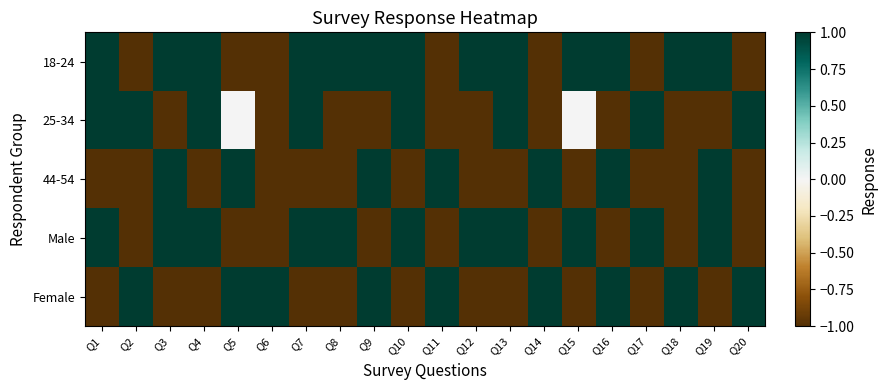

What is the maximum value shown in the chart?

1